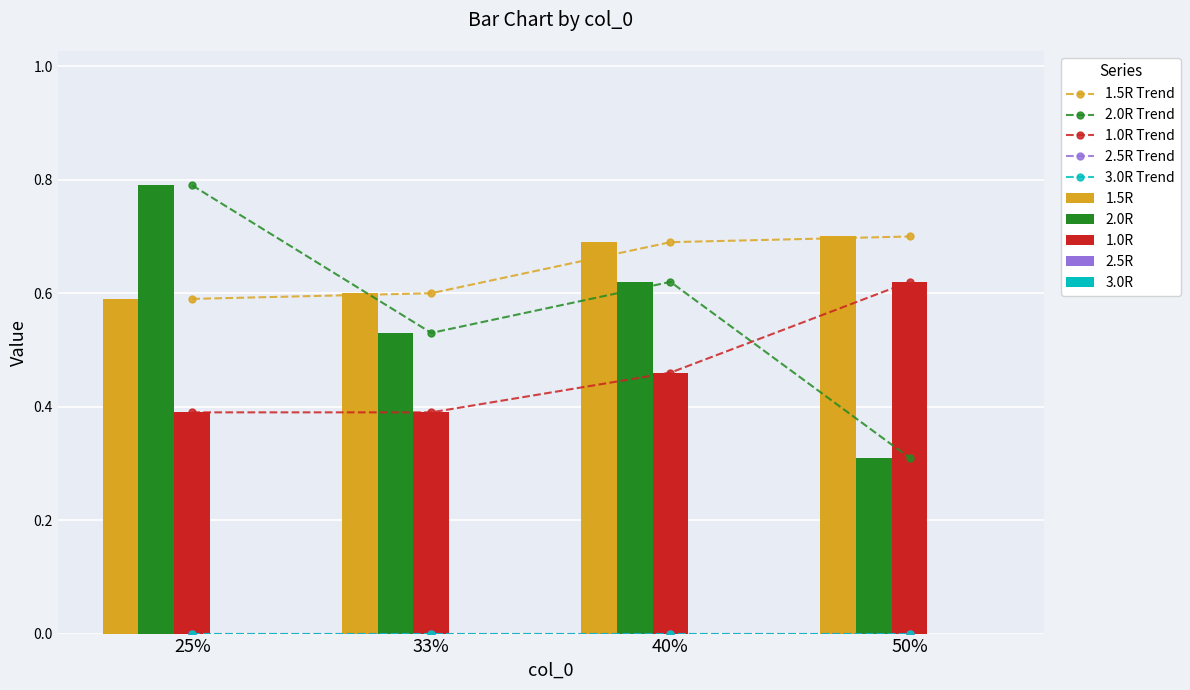

List the series in order of their peak value, lowest first.

1.0R, 1.5R, 2.0R